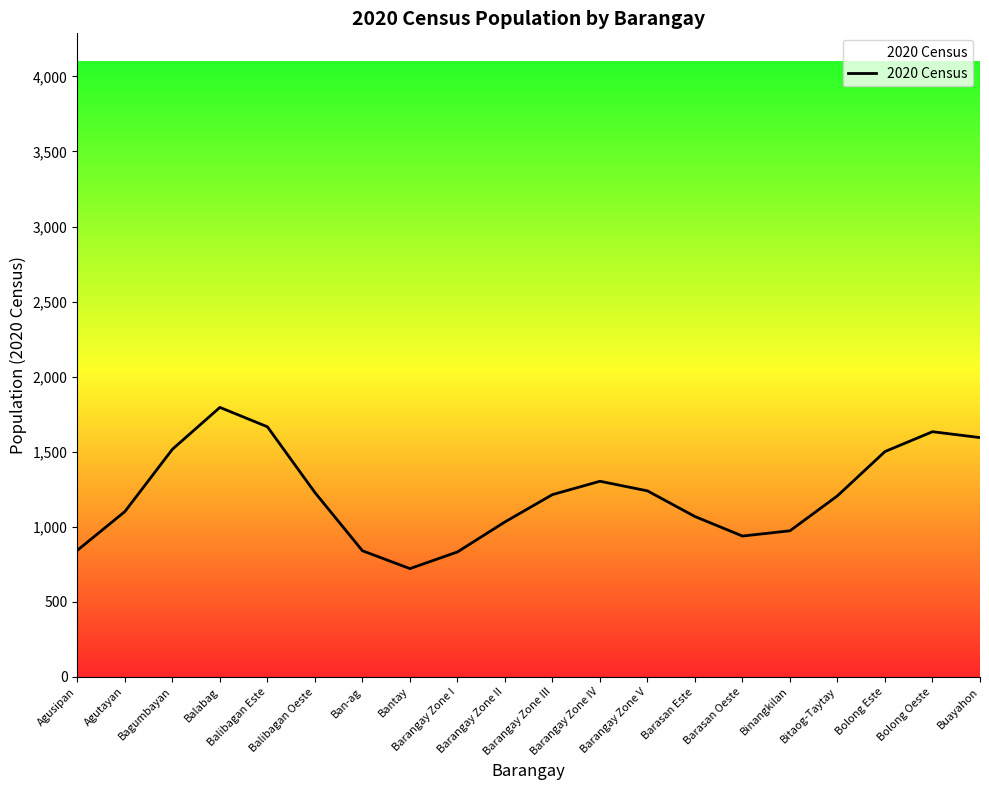

What is the minimum value shown in the chart?

721